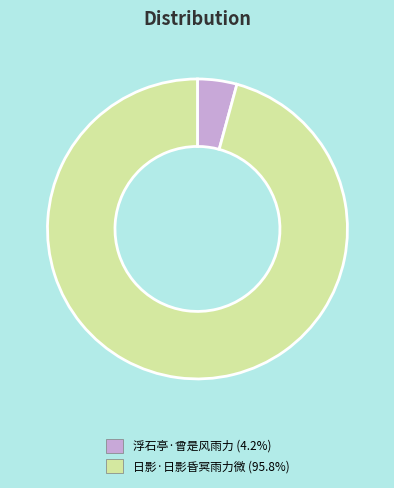

Rank the categories by value from highest to lowest.

日影·日影昏冥雨力微, 浮石亭·曾是风雨力